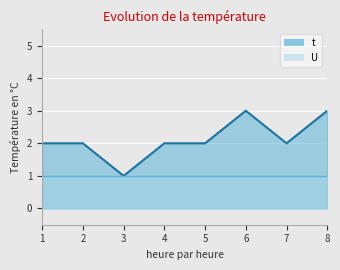

What is the value of the 1st point from the left?

2